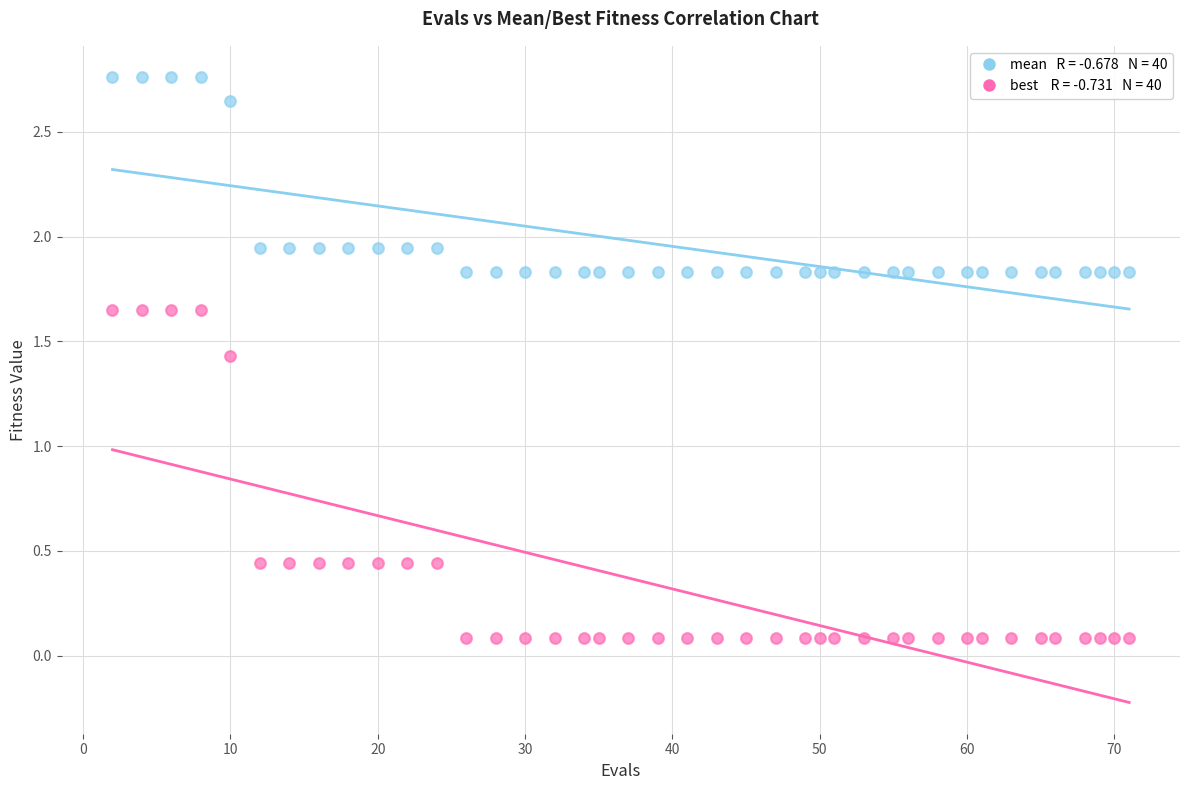

Across all data points, what is the range of X values (max minus min)?

69.0